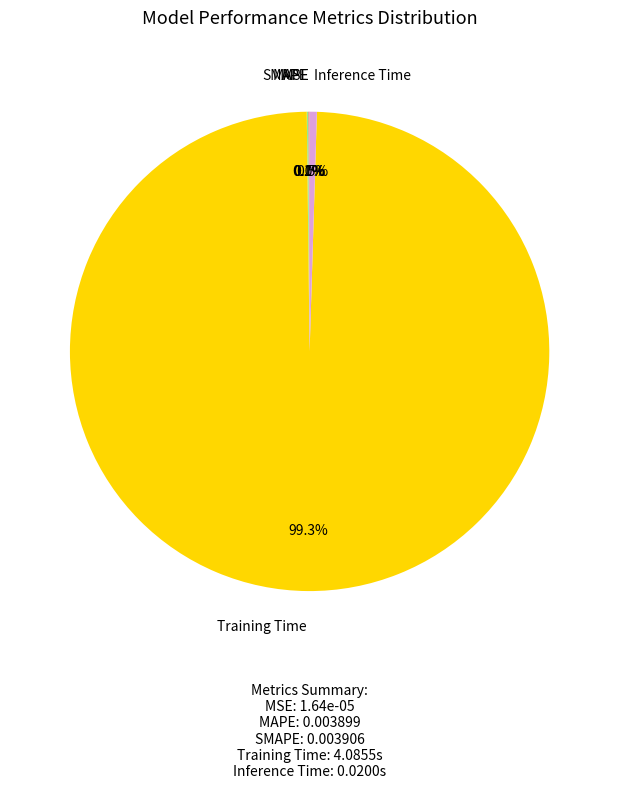

What percentage is NOT represented by Training Time?

0.7%